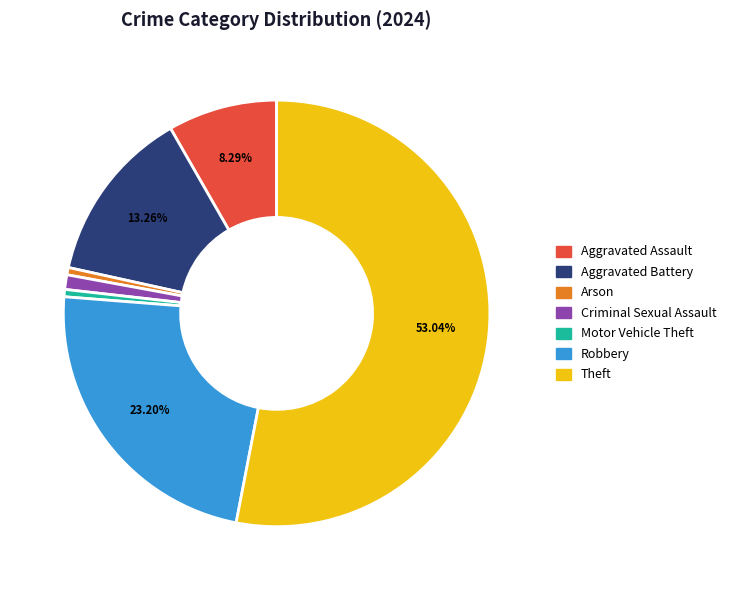

Combined, what portion of the pie is Theft and Aggravated Assault?

61.3%